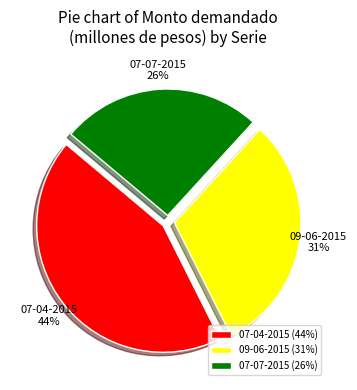

Rank the categories by value from highest to lowest.

07-04-2015, 09-06-2015, 07-07-2015